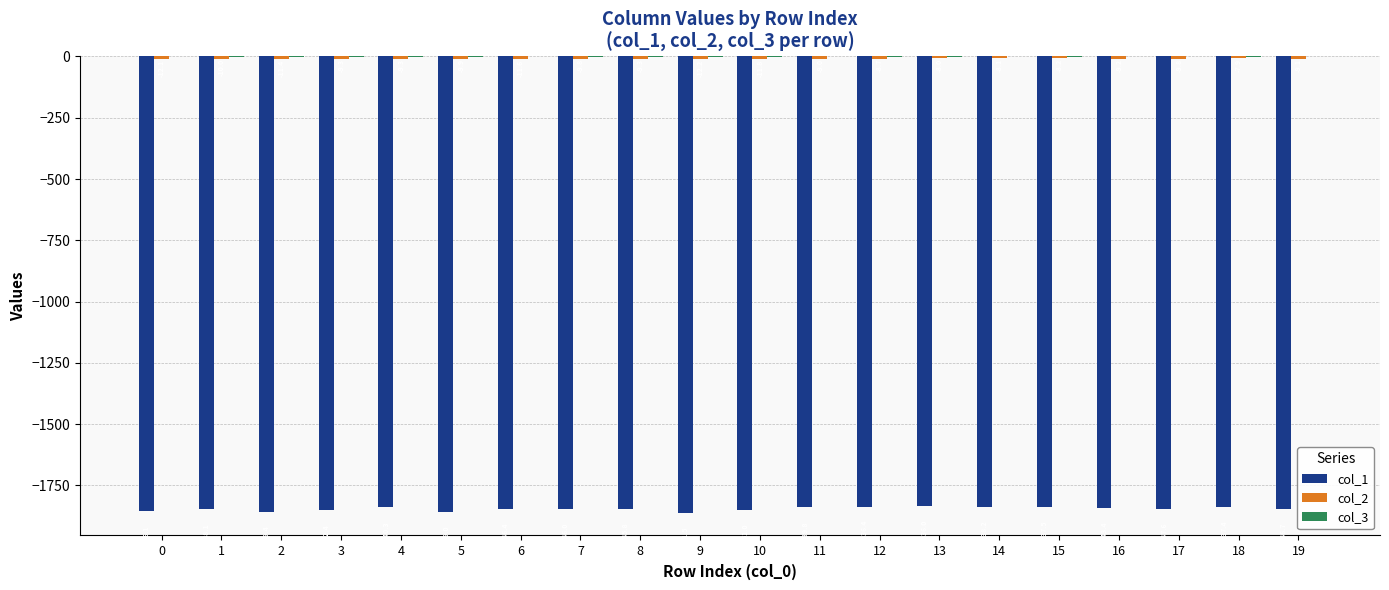

Between 15 and 19, which series saw the biggest shift?

col_1